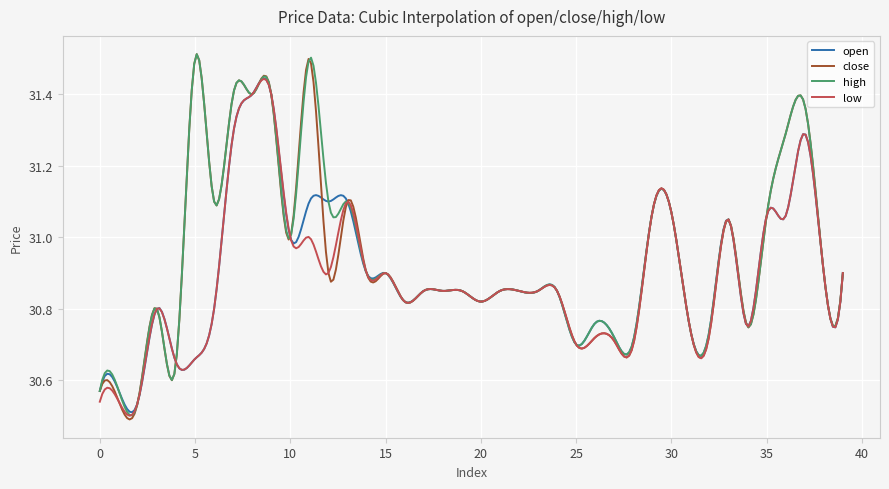

Which series has the widest spread of values?

close